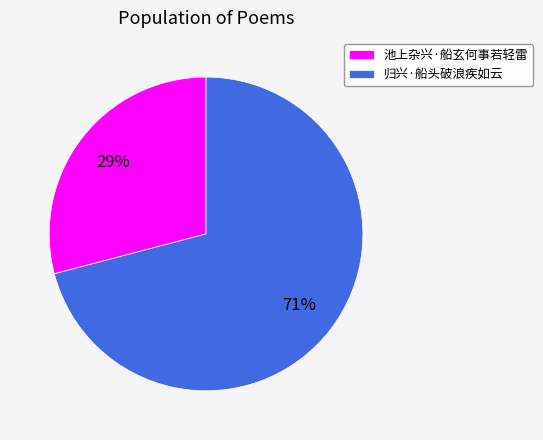

What is the largest slice in the pie chart?

归兴·船头破浪疾如云